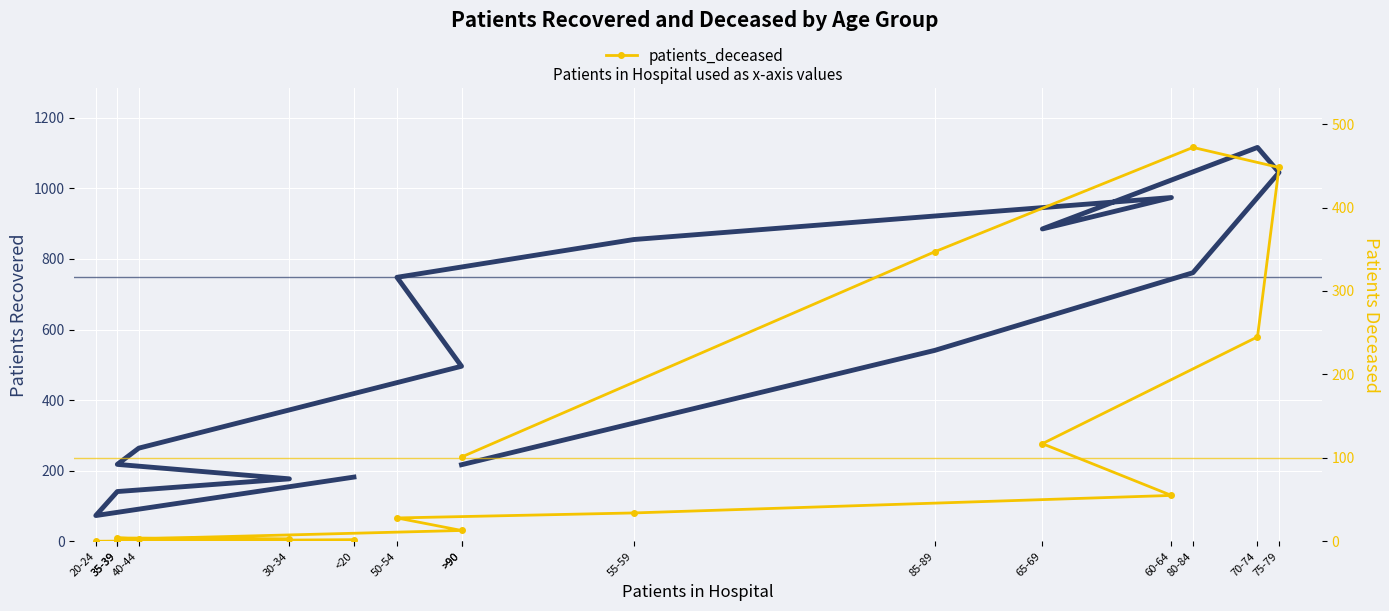

What is the label of the 12th point from the left?

70-74